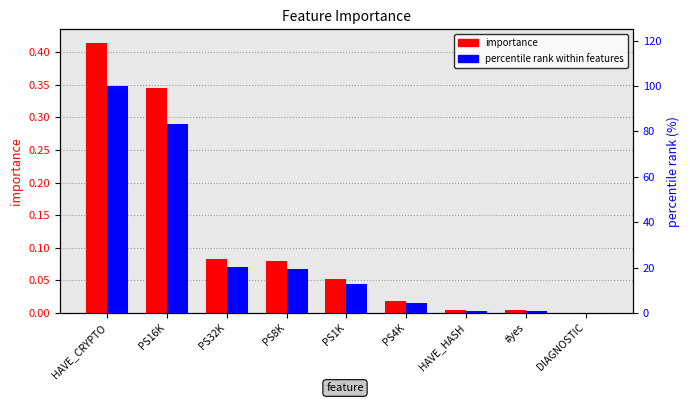

Between PS16K and PS1K, which is larger?

PS16K